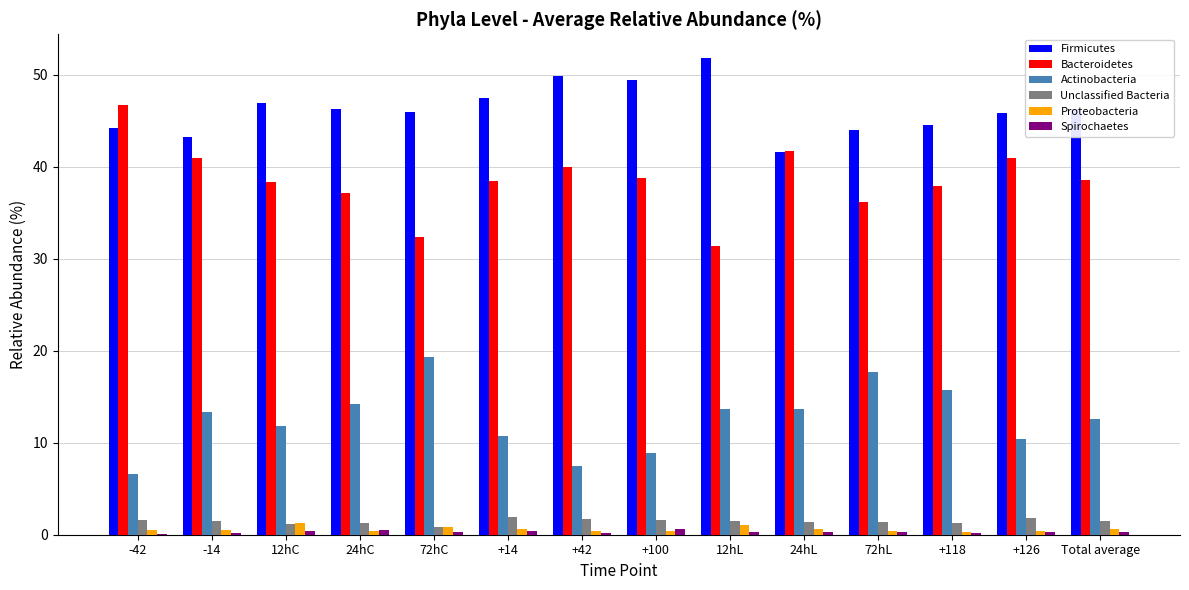

Which category has the highest value in the Firmicutes series?

12hL